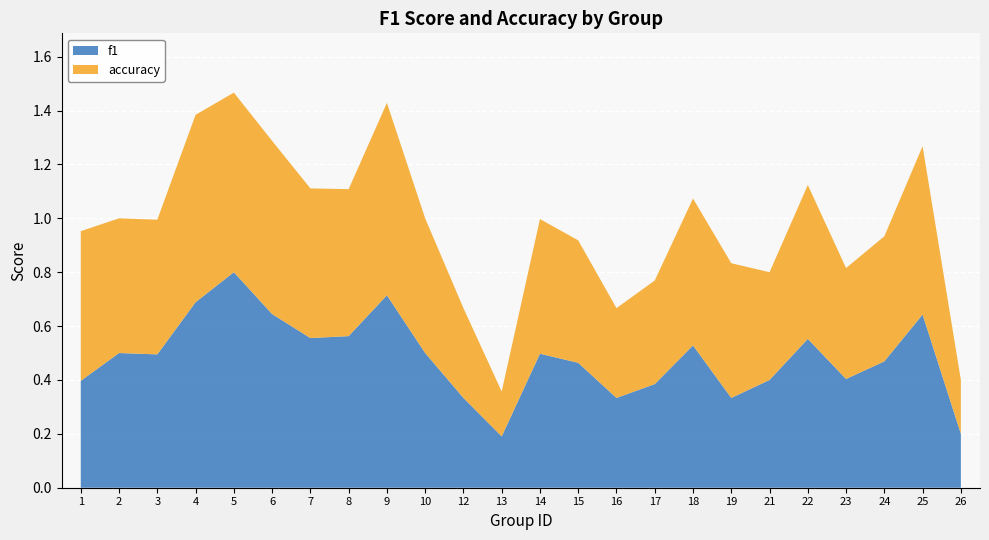

Reading left to right, transcribe all the data shown in this chart.

f1: 1=0.4	2=0.5	3=0.5	4=0.7	5=0.8	6=0.6	7=0.6	8=0.6	9=0.7	10=0.5	12=0.3	13=0.2	14=0.5	15=0.5	16=0.3	17=0.4	18=0.5	19=0.3	21=0.4	22=0.6	23=0.4	24=0.5	25=0.6	26=0.2
accuracy: 1=0.6	2=0.5	3=0.5	4=0.7	5=0.7	6=0.6	7=0.6	8=0.5	9=0.7	10=0.5	12=0.3	13=0.2	14=0.5	15=0.5	16=0.3	17=0.4	18=0.5	19=0.5	21=0.4	22=0.6	23=0.4	24=0.5	25=0.6	26=0.2